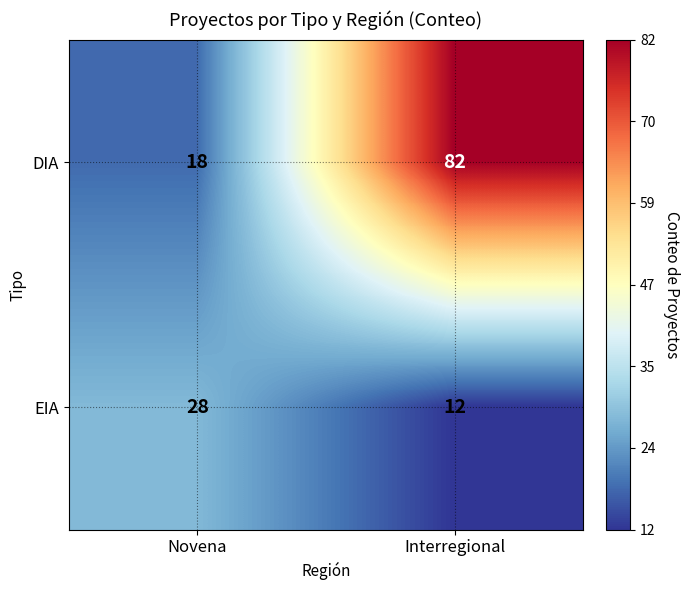

Is it true that EIA equals 12 at Interregional?

True